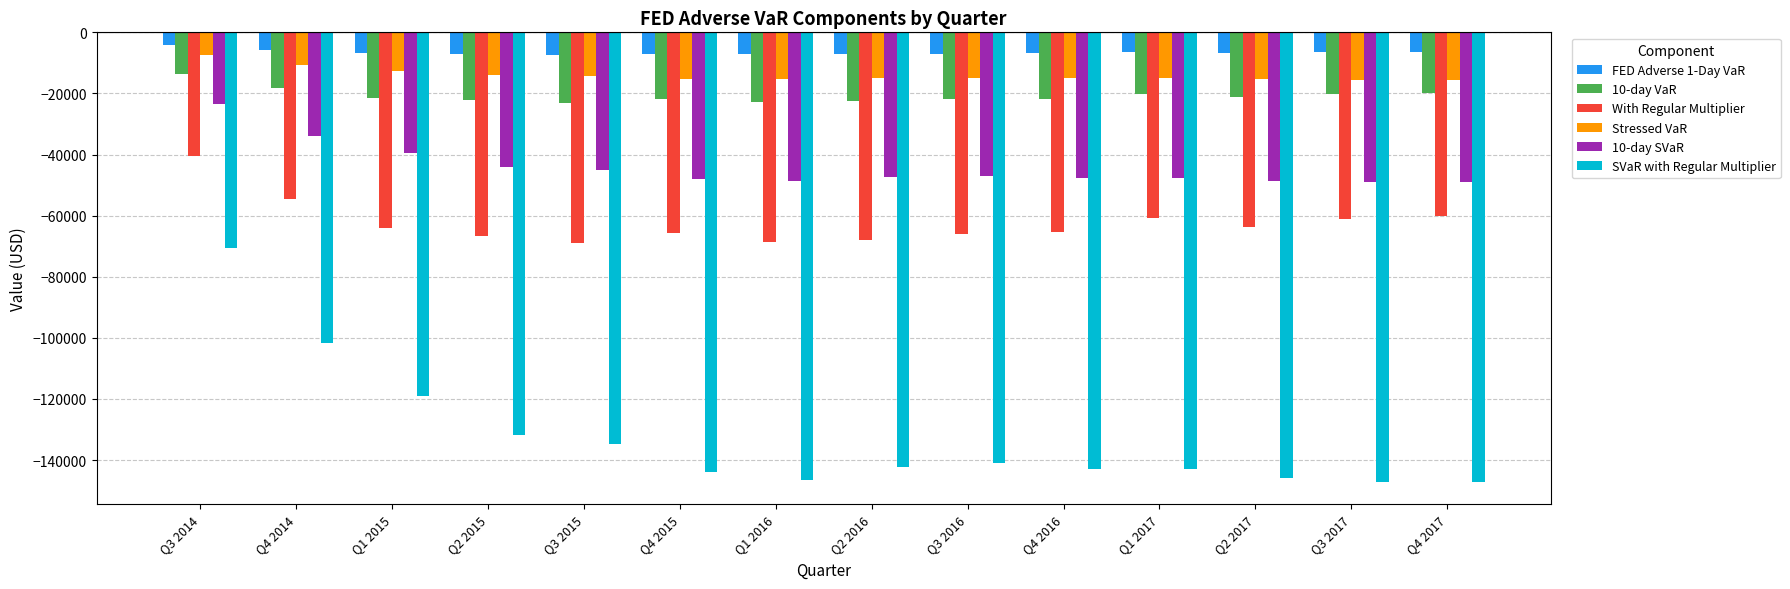

What is the sum of the 10-day VaR values at Q3 2015 and Q4 2015?

-44915.0